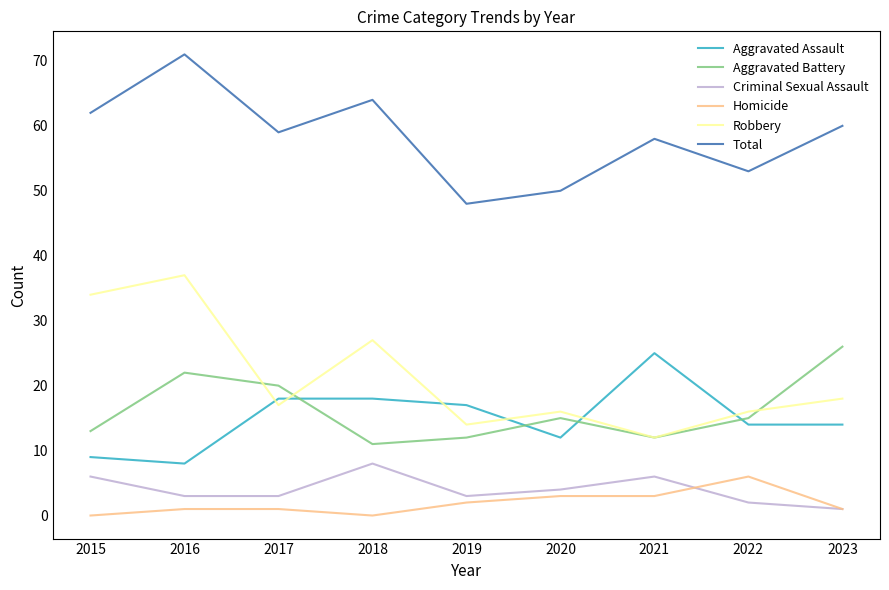

What is the sum of the Criminal Sexual Assault values at 2022 and 2017?

5